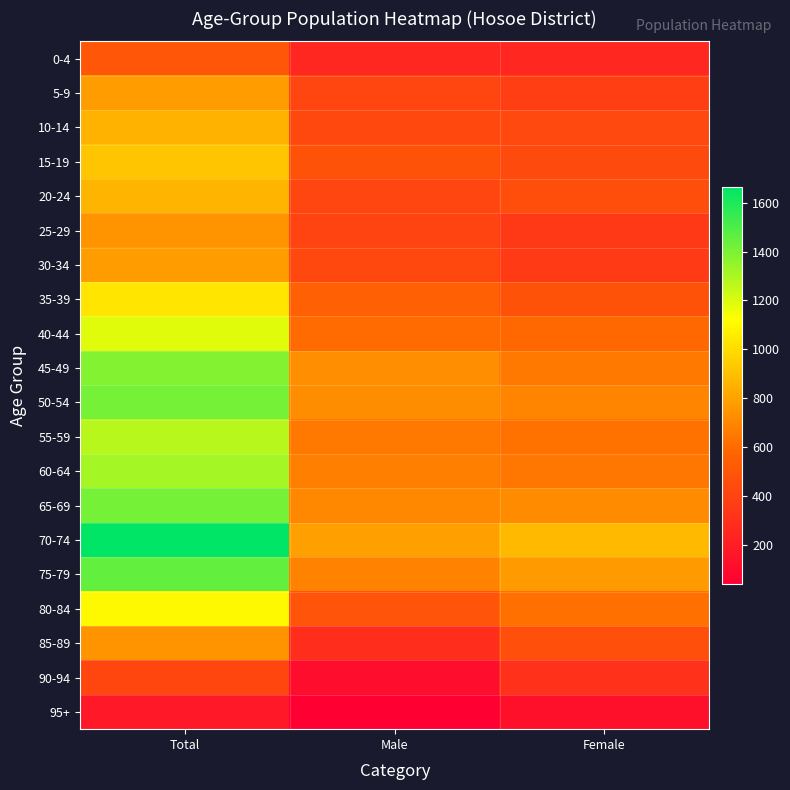

What is the spread (max minus min) of values at Total?

1499